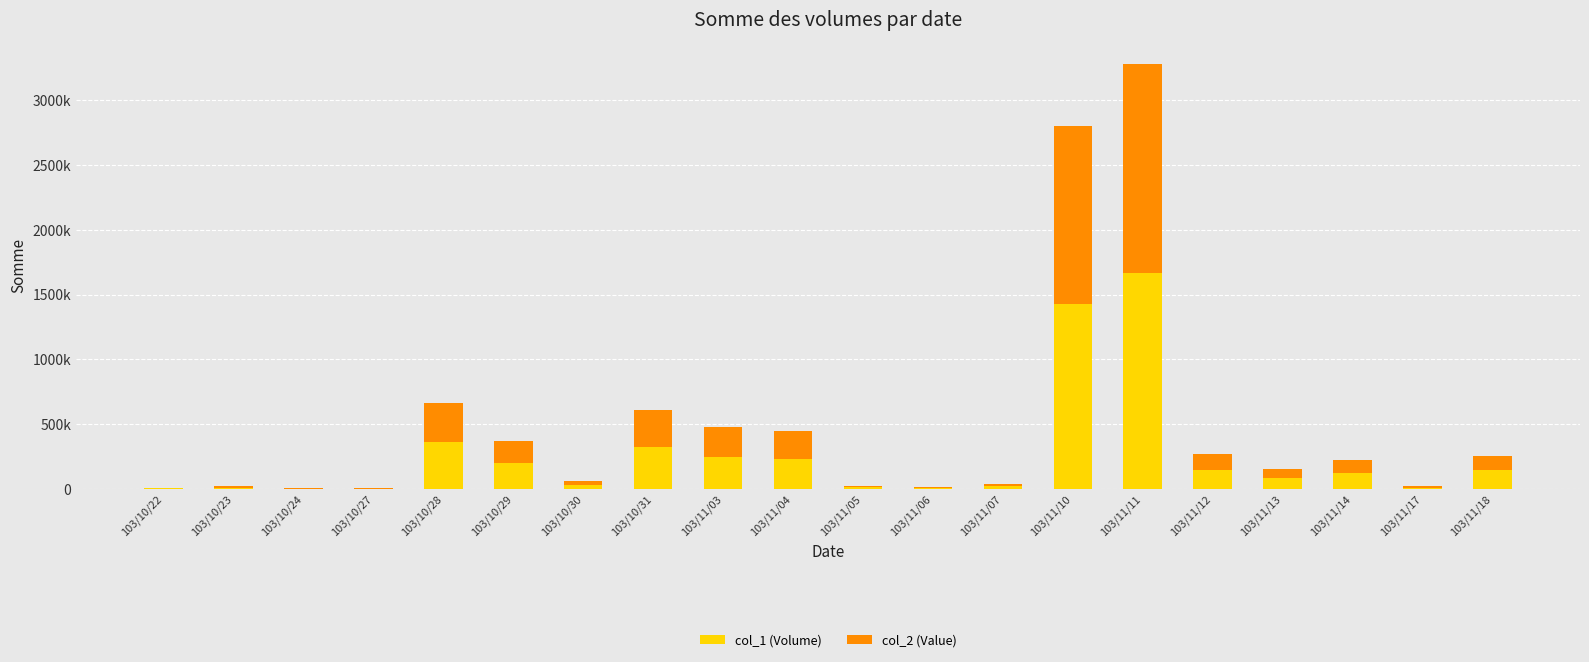

Are the bars horizontal?

No